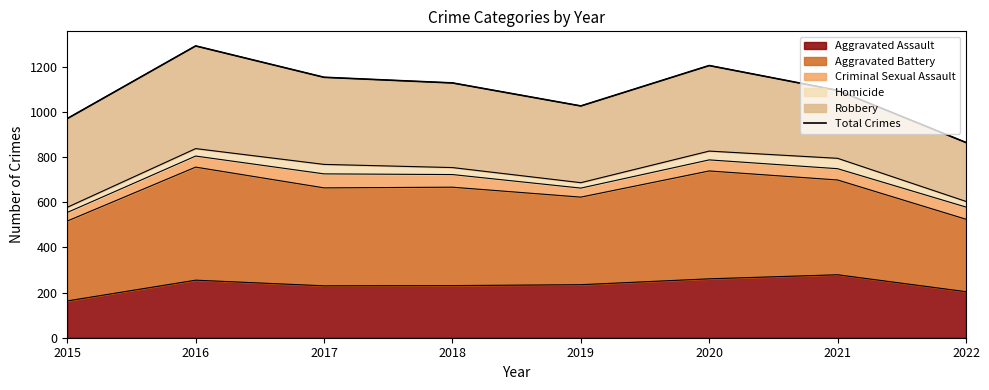

Where is the data nearest to the value 1079?

2021